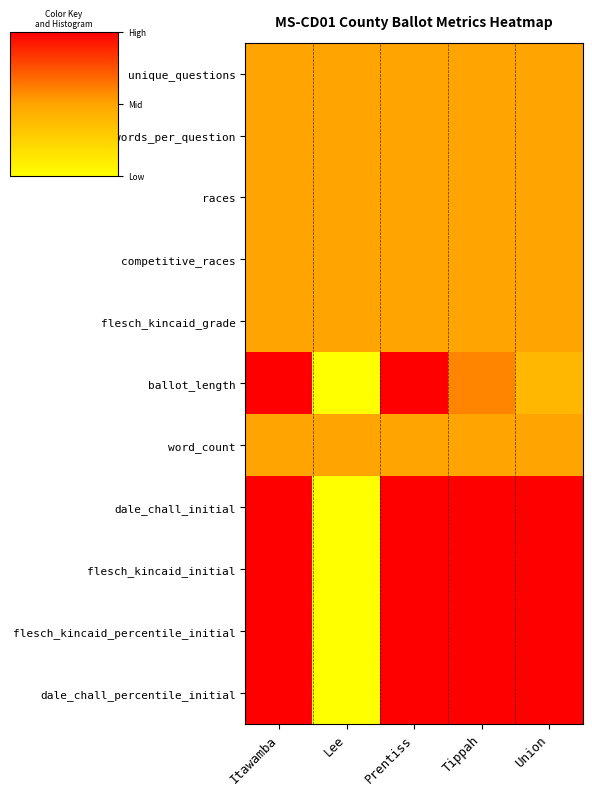

What is the total value across all series at Lee?

3.0